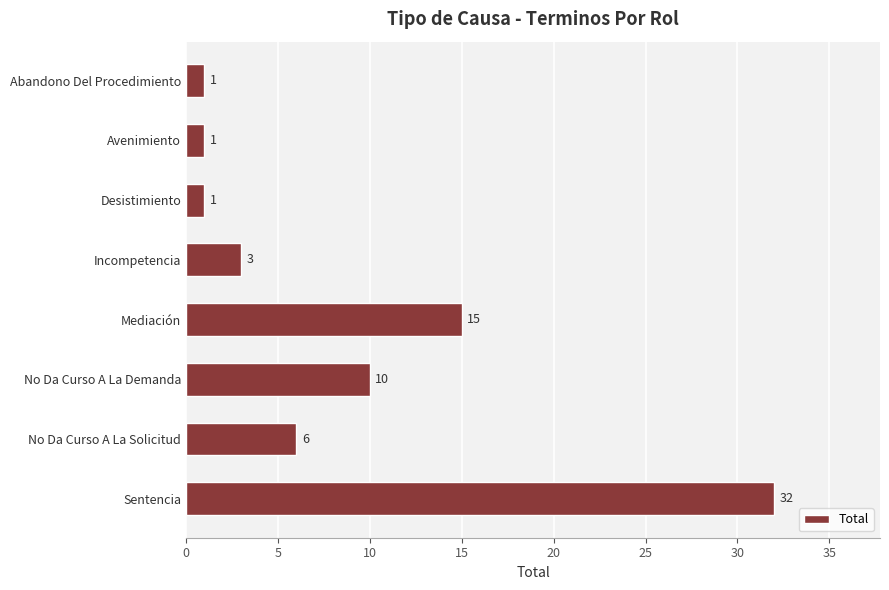

How many data points are less than 6?

4